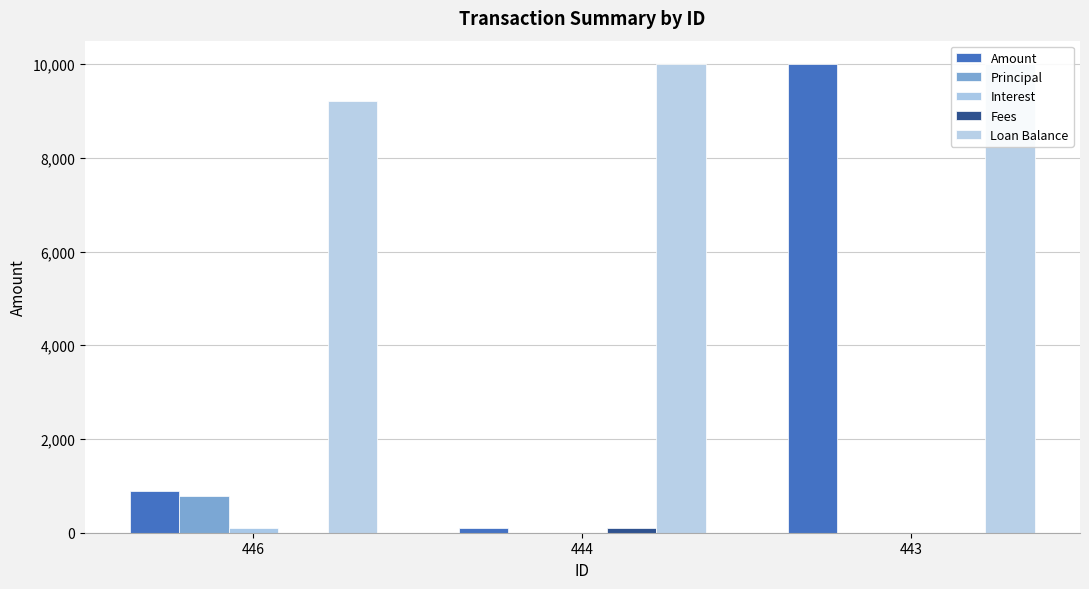

Which series has the largest range (max minus min)?

Amount